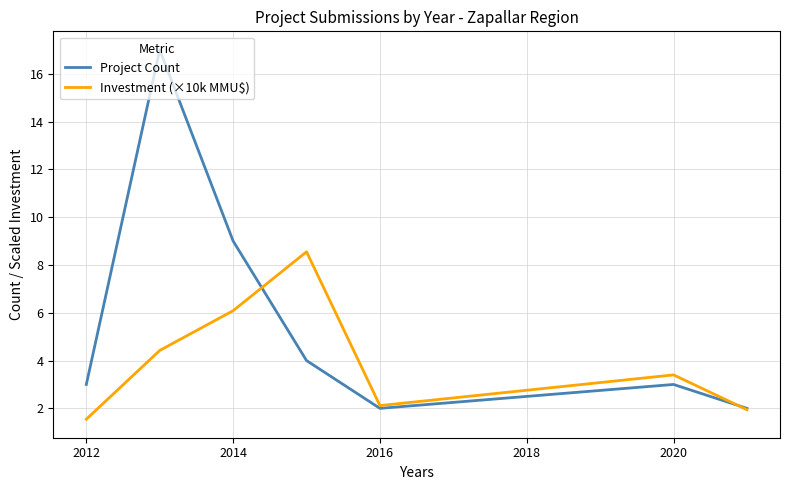

Which series has the largest total across all categories?

Project Count